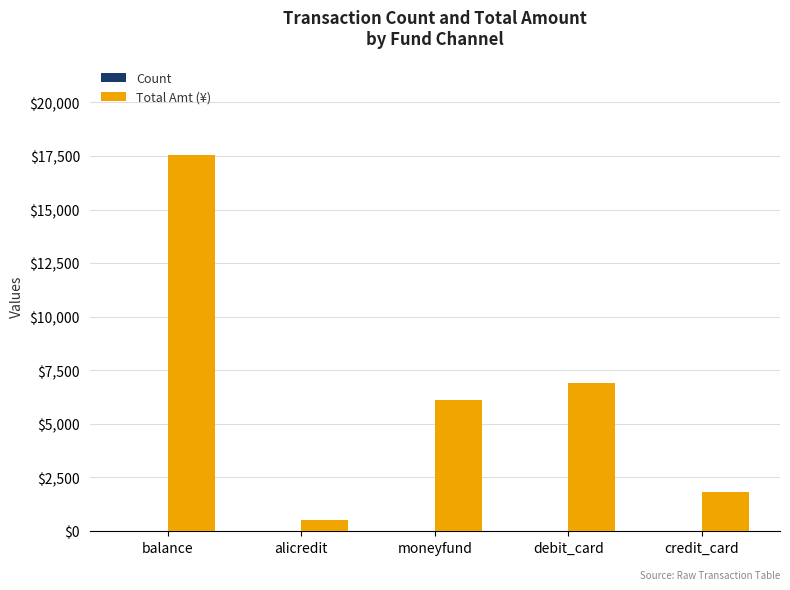

What is the sum of all Total Amt (¥) values?

32858